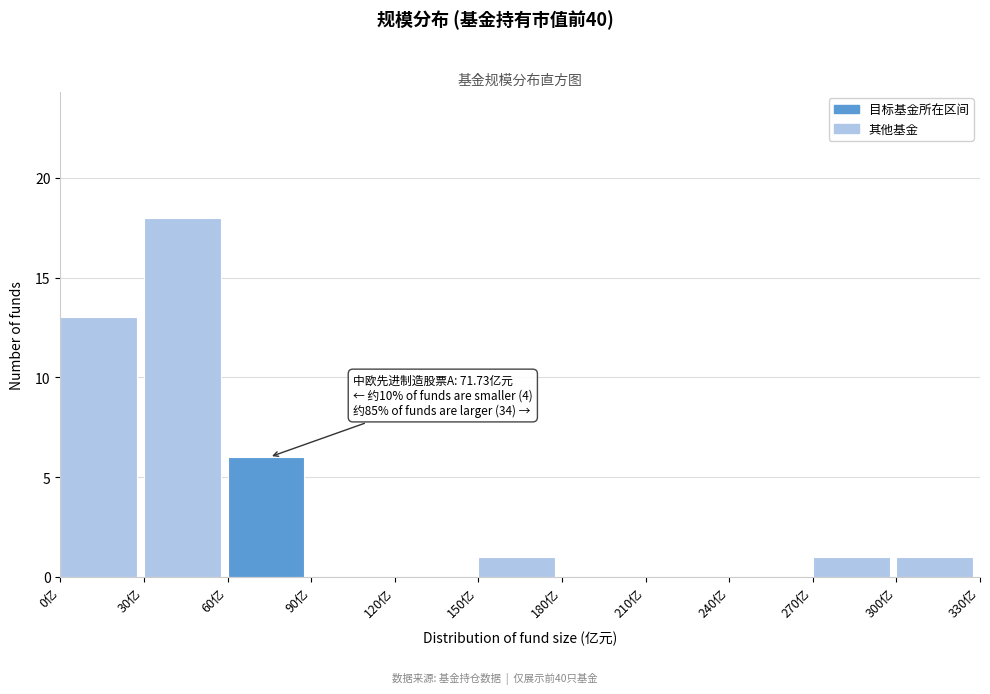

Which range on the x-axis has the tallest bar?

30 to 60